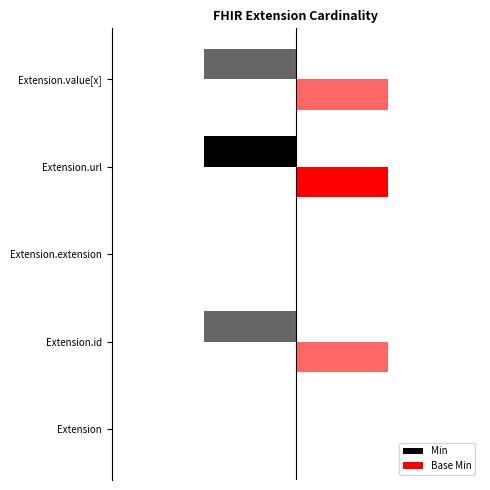

What are all the series names shown in the legend?

Min, Base Min